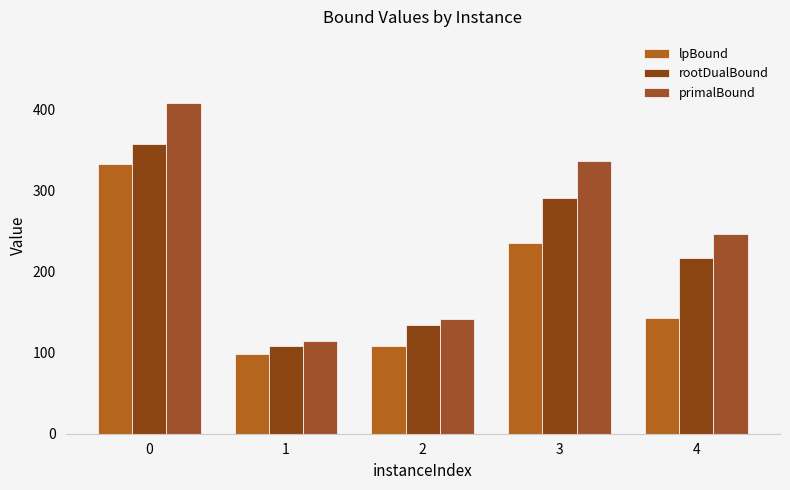

Which series has the widest spread of values?

primalBound